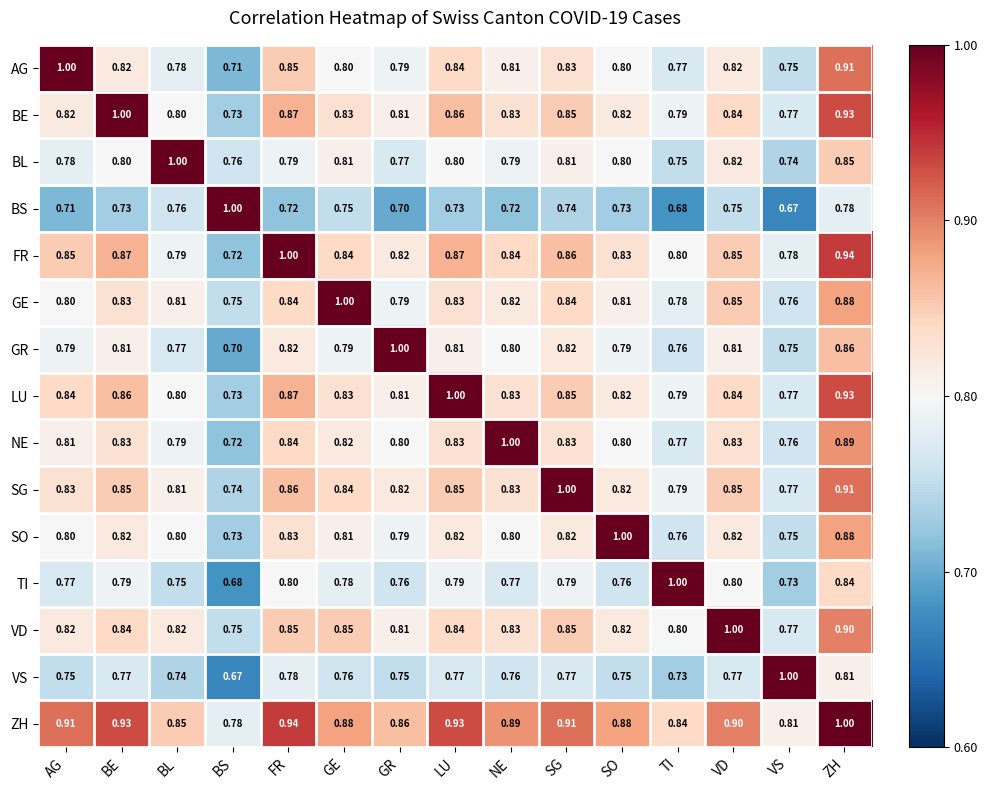

At which label does LU reach its peak?

LU